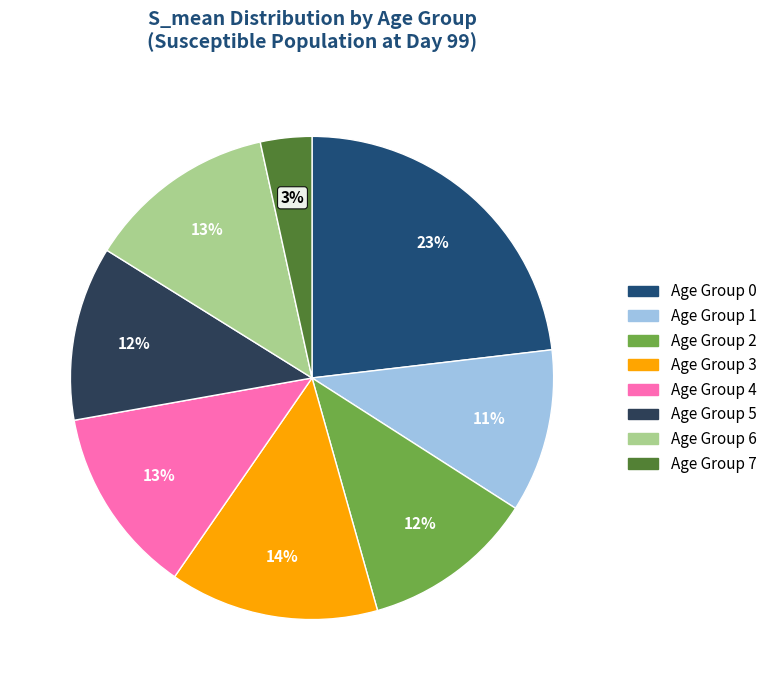

How many segments does this pie chart have?

8